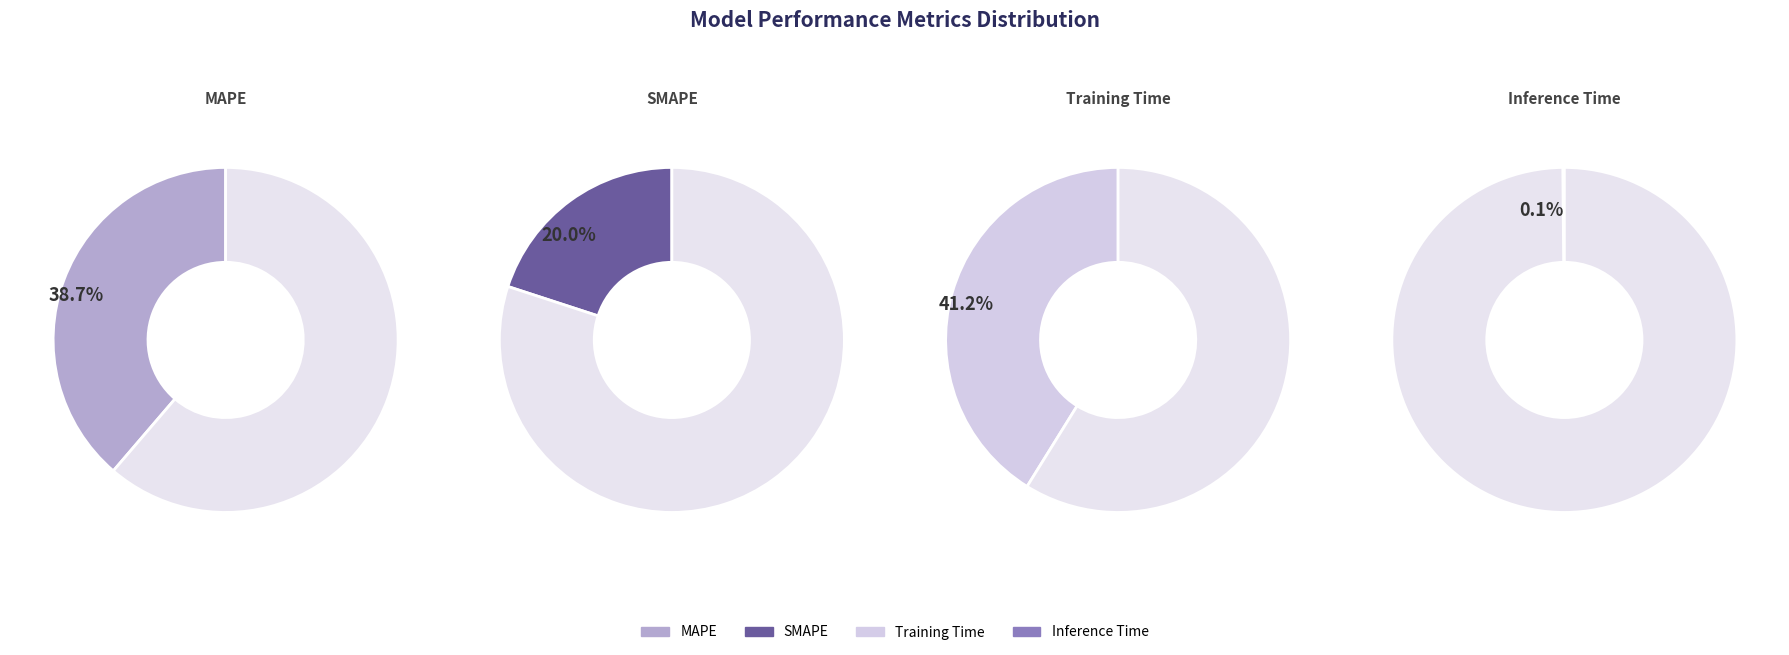

What percentage is the MAPE slice, to the nearest percent?

39%